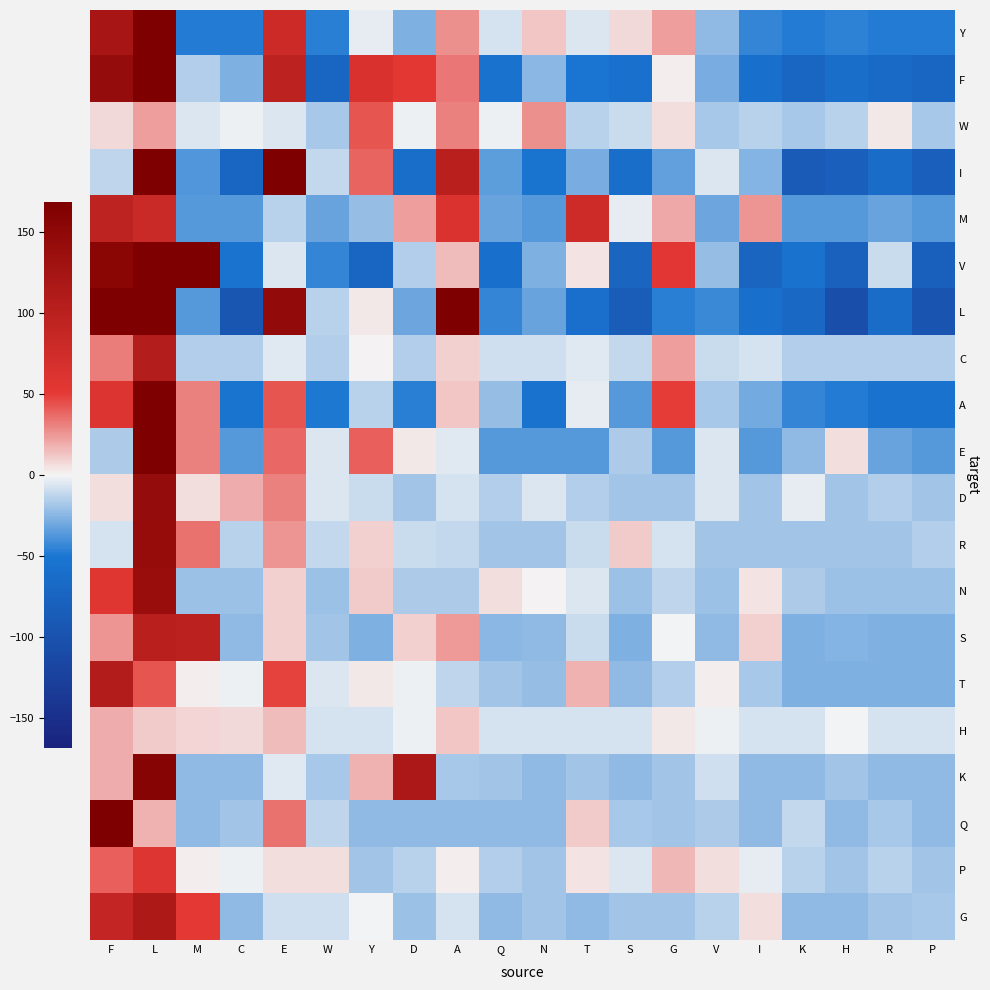

Reading right to left, what are all the values shown in this chart?

Y: P=-47.6	R=-47.6	H=-45.6	K=-47.6	I=-43.6	V=-23.6	G=23.4	S=7.4	T=-5.6	N=12.4	Q=-7.6	A=27.4	D=-27.6	Y=-2.6	W=-46.6	E=79.3	C=-47.6	M=-47.6	L=170.3	F=121.3
F: P=-71.8	R=-66.8	H=-61.8	K=-71.8	I=-58.8	V=-27.8	G=2.2	S=-56.8	T=-50.8	N=-23.8	Q=-54.8	A=34.2	D=53.2	Y=64.2	W=-71.8	E=96.2	C=-26.8	M=-14.8	L=265.2	F=143.2
W: P=-18.4	R=3.6	H=-13.4	K=-18.4	I=-13.4	V=-17.4	G=5.6	S=-10.4	T=-13.4	N=26.6	Q=-2.4	A=30.6	D=-1.4	Y=42.6	W=-18.4	E=-6.4	C=-1.4	M=-6.4	L=23.6	F=7.6
I: P=-82.5	R=-63.5	H=-82.5	K=-87.5	I=-25.5	V=-6.5	G=-33.5	S=-61.5	T=-28.5	N=-52.5	Q=-35.5	A=102.5	D=-61.5	Y=38.5	W=-10.5	E=314.4	C=-71.5	M=-37.5	L=298.4	F=-12.5
M: P=-36.8	R=-31.8	H=-36.8	K=-36.8	I=25.2	V=-30.8	G=20.2	S=-2.8	T=78.2	N=-36.8	Q=-31.8	A=62.2	D=23.2	Y=-21.8	W=-32.8	E=-13.8	C=-36.8	M=-36.8	L=81.2	F=95.2
V: P=-80.5	R=-9.5	H=-79.5	K=-55.5	I=-74.5	V=-21.5	G=54.5	S=-74.5	T=4.5	N=-27.5	Q=-58.5	A=14.5	D=-14.5	Y=-71.5	W=-43.5	E=-6.5	C=-53.5	M=208.5	L=234.5	F=154.5
L: P=-97.2	R=-62.2	H=-105.2	K=-69.2	I=-58.2	V=-43.2	G=-47.2	S=-85.2	T=-60.2	N=-32.2	Q=-44.2	A=206.8	D=-31.2	Y=3.8	W=-14.2	E=145.8	C=-95.2	M=-36.2	L=297.8	F=226.8
C: P=-14.8	R=-14.8	H=-14.8	K=-14.8	I=-6.8	V=-9.8	G=23.1	S=-10.8	T=-4.8	N=-8.8	Q=-8.8	A=10.2	D=-14.8	Y=1.2	W=-14.8	E=-4.8	C=-14.8	M=-14.8	L=107.2	F=32.1
A: P=-56.6	R=-56.6	H=-48.6	K=-44.6	I=-29.6	V=-17.6	G=49.4	S=-35.6	T=-2.6	N=-56.6	Q=-21.6	A=12.4	D=-46.6	Y=-13.6	W=-49.6	E=43.4	C=-52.6	M=30.4	L=337.4	F=60.4
E: P=-36.6	R=-32.6	H=5.4	K=-22.6	I=-36.6	V=-5.6	G=-36.6	S=-16.6	T=-36.6	N=-36.6	Q=-36.6	A=-4.6	D=3.4	Y=40.4	W=-5.6	E=37.4	C=-36.6	M=31.4	L=243.3	F=-16.6
D: P=-19.6	R=-15.6	H=-19.6	K=-3.6	I=-19.6	V=-5.6	G=-19.6	S=-19.6	T=-15.6	N=-6.6	Q=-15.6	A=-7.6	D=-19.6	Y=-9.6	W=-6.6	E=30.4	C=18.4	M=6.4	L=142.4	F=5.4
R: P=-15.6	R=-19.6	H=-19.6	K=-19.6	I=-19.6	V=-19.6	G=-7.6	S=11.4	T=-9.6	N=-19.6	Q=-19.6	A=-10.6	D=-9.6	Y=9.4	W=-11.6	E=26.4	C=-13.6	M=35.4	L=141.3	F=-7.6
N: P=-19.9	R=-19.9	H=-19.9	K=-15.9	I=4.1	V=-19.9	G=-12.9	S=-19.9	T=-5.9	N=0.1	Q=6.1	A=-15.9	D=-15.9	Y=11.1	W=-19.9	E=10.1	C=-19.9	M=-19.9	L=138.1	F=56.1
S: P=-26.5	R=-26.5	H=-25.5	K=-26.5	I=10.5	V=-22.5	G=-0.5	S=-26.5	T=-9.5	N=-22.5	Q=-24.5	A=24.5	D=9.5	Y=-26.5	W=-19.5	E=9.5	C=-22.5	M=98.5	L=101.5	F=25.5
T: P=-26.6	R=-26.6	H=-26.6	K=-26.6	I=-17.6	V=1.4	G=-14.6	S=-22.6	T=17.4	N=-21.6	Q=-18.6	A=-12.6	D=-1.6	Y=3.4	W=-5.6	E=48.4	C=-1.6	M=1.4	L=42.4	F=108.4
H: P=-7.0	R=-7.0	H=-0.0	K=-7.0	I=-7.0	V=-2.0	G=3.0	S=-7.0	T=-7.0	N=-7.0	Q=-7.0	A=11.9	D=-2.0	Y=-7.0	W=-7.0	E=14.9	C=7.0	M=8.0	L=10.9	F=18.9
K: P=-23.2	R=-23.2	H=-19.2	K=-23.2	I=-23.2	V=-8.2	G=-19.2	S=-23.2	T=-19.2	N=-23.2	Q=-19.2	A=-18.2	D=116.8	Y=17.8	W=-17.2	E=-5.2	C=-23.2	M=-23.2	L=158.8	F=18.8
Q: P=-22.8	R=-17.8	H=-22.8	K=-10.8	I=-22.8	V=-16.8	G=-18.8	S=-17.8	T=11.2	N=-22.8	Q=-22.8	A=-22.8	D=-22.8	Y=-22.8	W=-12.8	E=35.2	C=-19.8	M=-22.8	L=18.2	F=254.2
P: P=-18.5	R=-13.5	H=-18.5	K=-13.5	I=-3.5	V=5.5	G=16.5	S=-6.5	T=4.5	N=-18.5	Q=-14.5	A=2.5	D=-13.5	Y=-18.5	W=6.5	E=5.5	C=-2.5	M=1.5	L=58.5	F=40.5
G: P=-17.6	R=-18.6	H=-22.6	K=-22.6	I=6.4	V=-13.6	G=-18.6	S=-19.6	T=-22.6	N=-18.6	Q=-22.6	A=-7.6	D=-20.6	Y=-0.6	W=-8.6	E=-8.6	C=-22.6	M=52.5	L=115.5	F=90.5